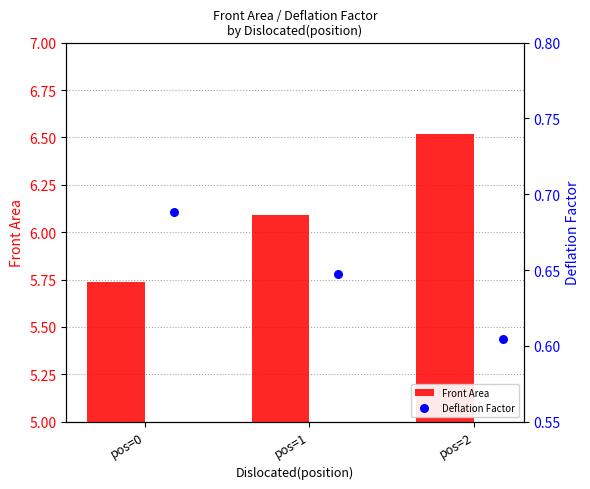

True or false: Front Area has a value of 2.2 at pos=1.

False